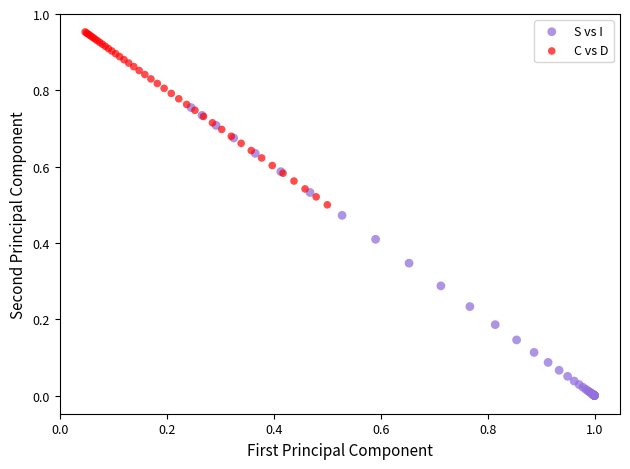

Which series reaches the minimum Y coordinate?

S vs I